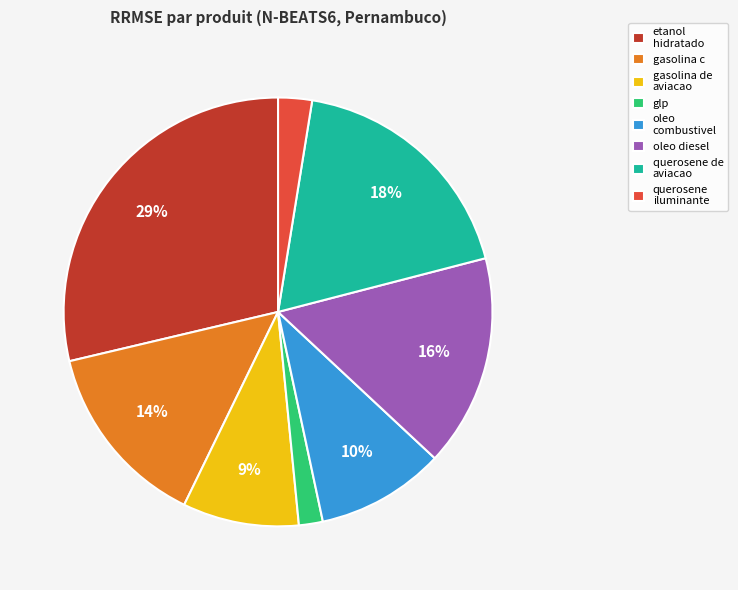

To the nearest percent, what percentage of the pie is oleo diesel?

16%